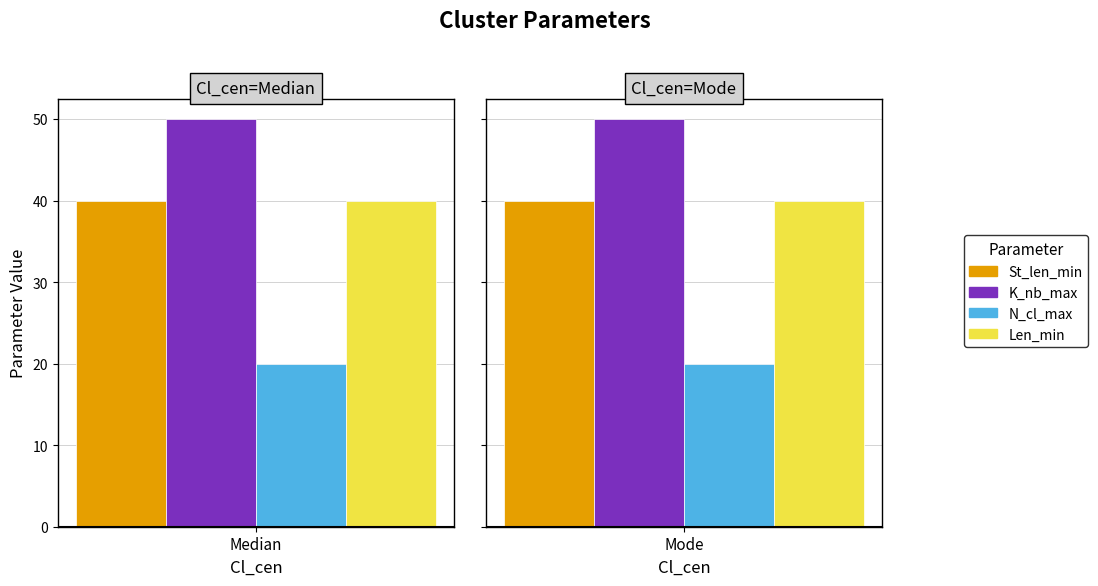

What is the greatest value displayed?

50